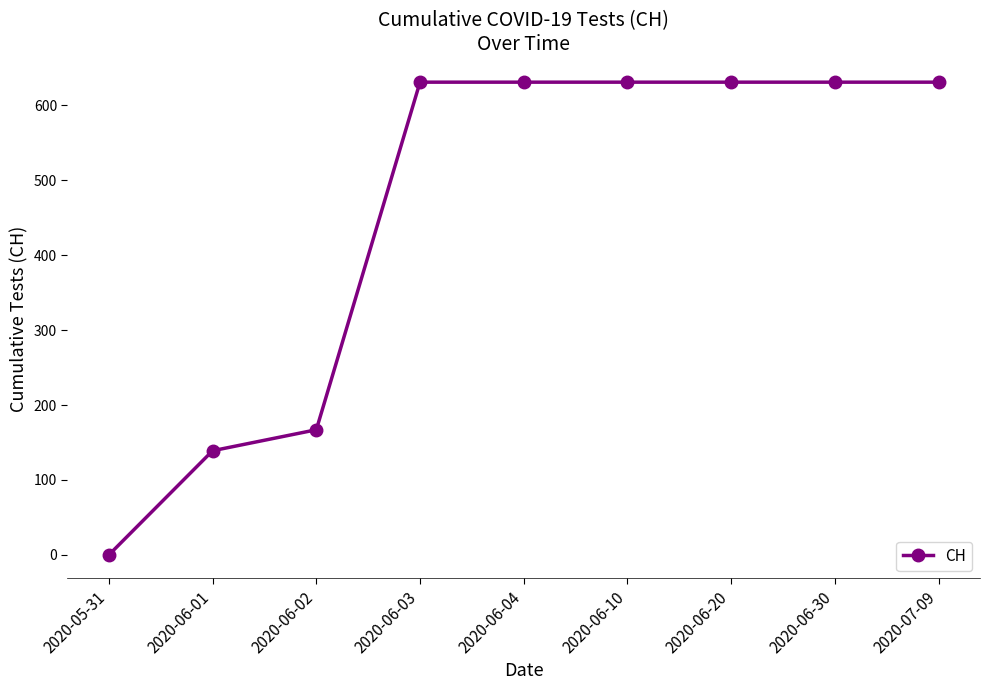

How many values are below 631?

3